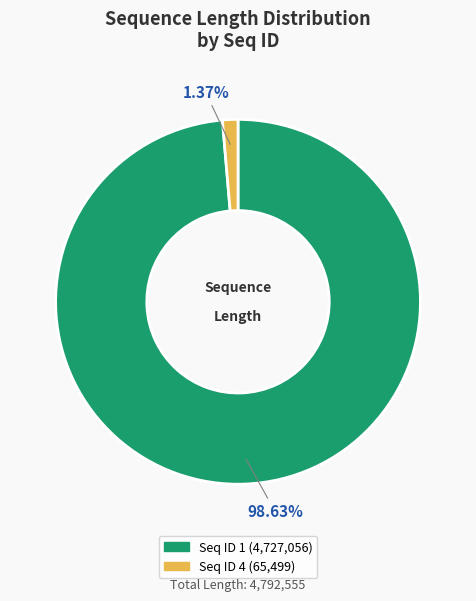

Does Seq ID 1 account for over 50% of the chart?

Yes